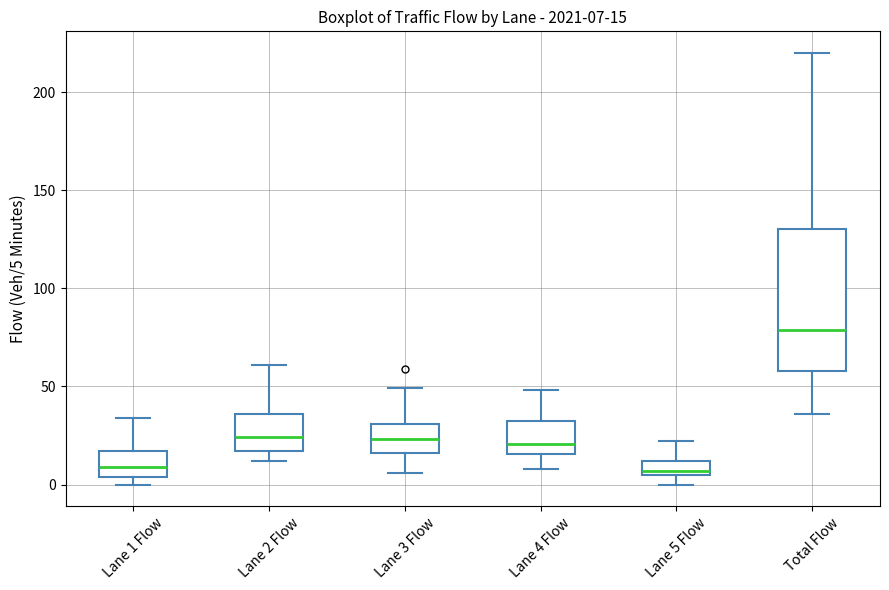

Which box has the highest median line?

Total Flow